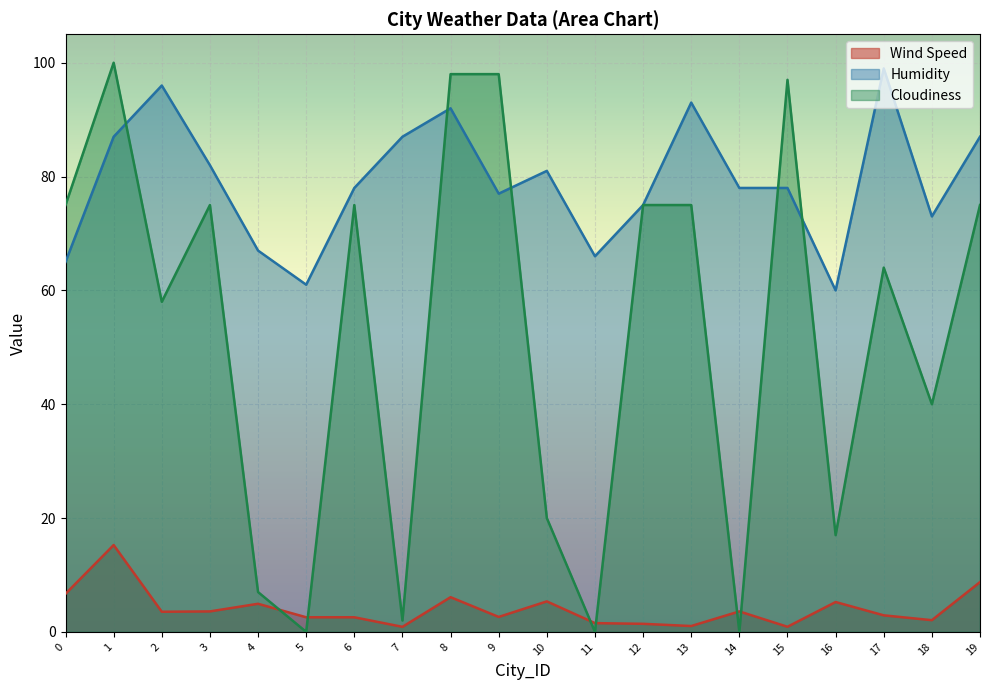

What is the spread (max minus min) of values at 18?

70.9